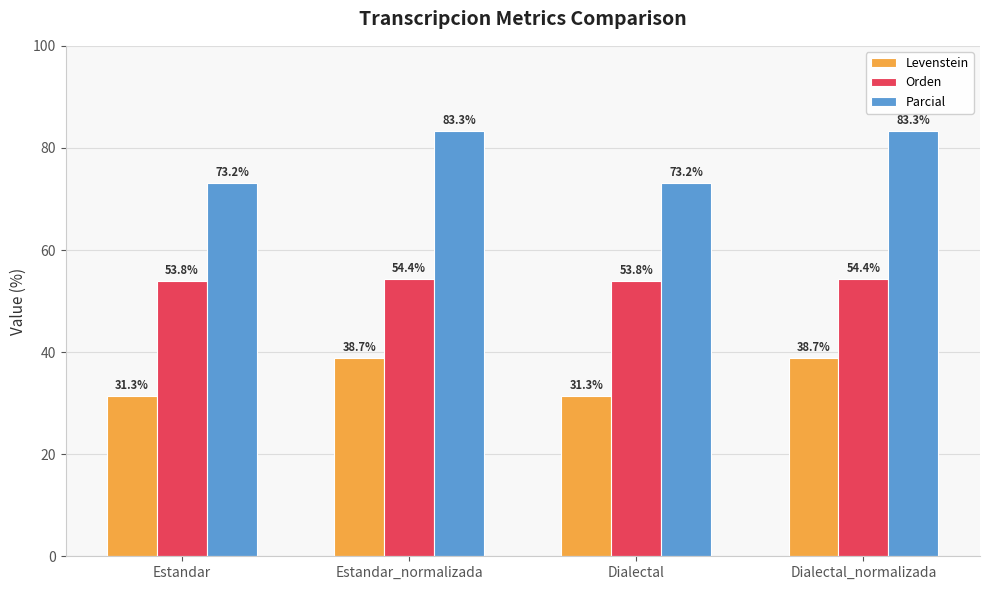

Between Estandar_normalizada and Dialectal, which series saw the biggest shift?

Parcial